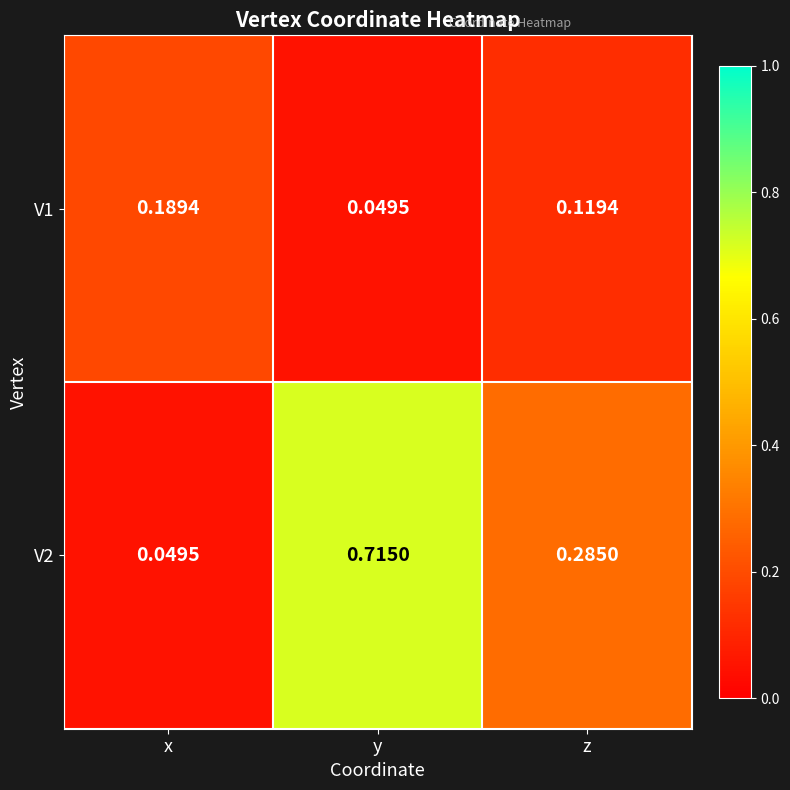

Rank the categories by V1 value from lowest to highest.

y, z, x